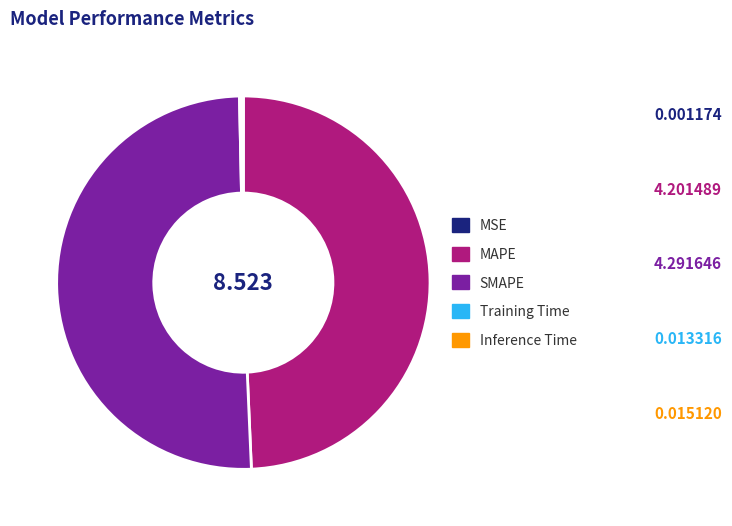

Between SMAPE and MAPE, which is larger?

SMAPE